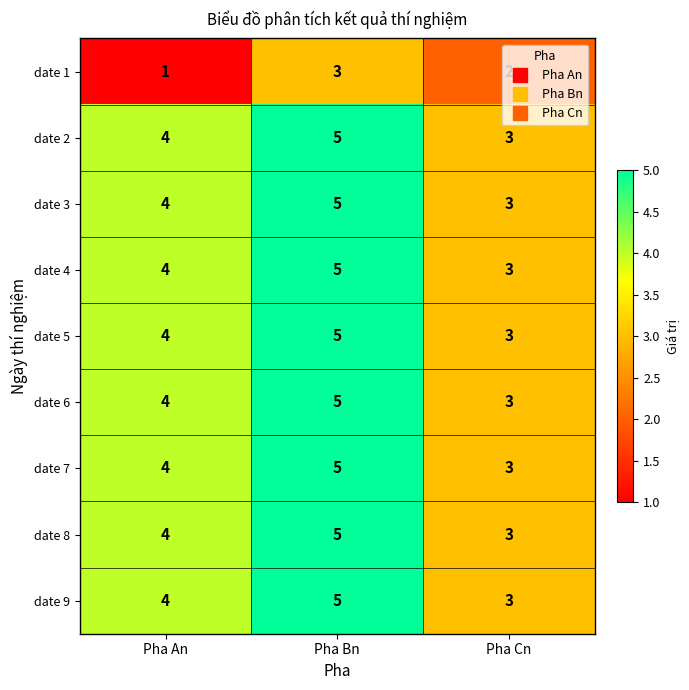

At how many categories does at least one series exceed 2?

3